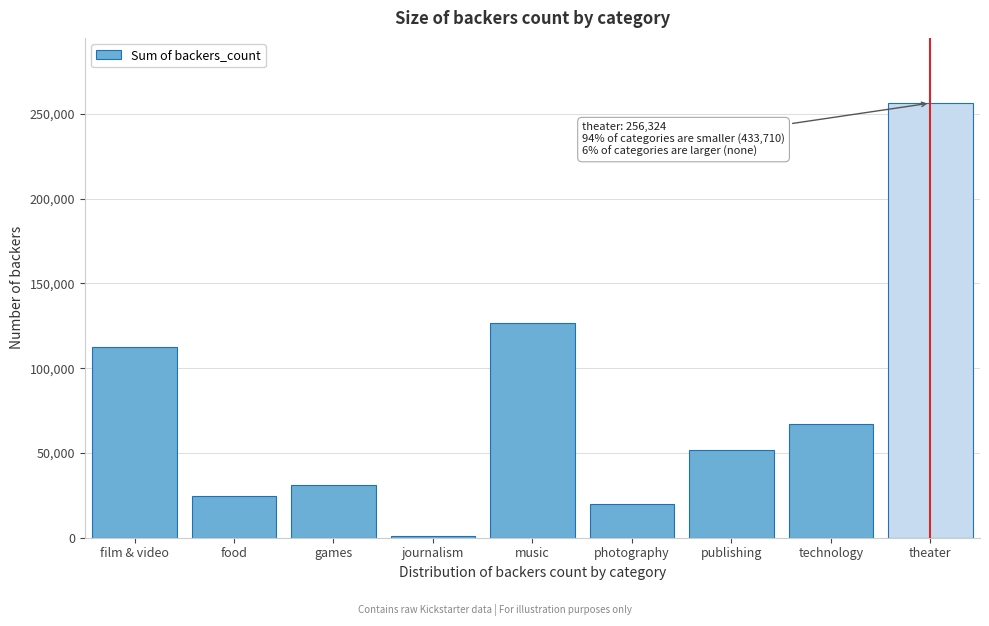

Reading right to left, extract all data points from this chart.

256324	67059	51677	19654	126387	1194	30810	24821	112765